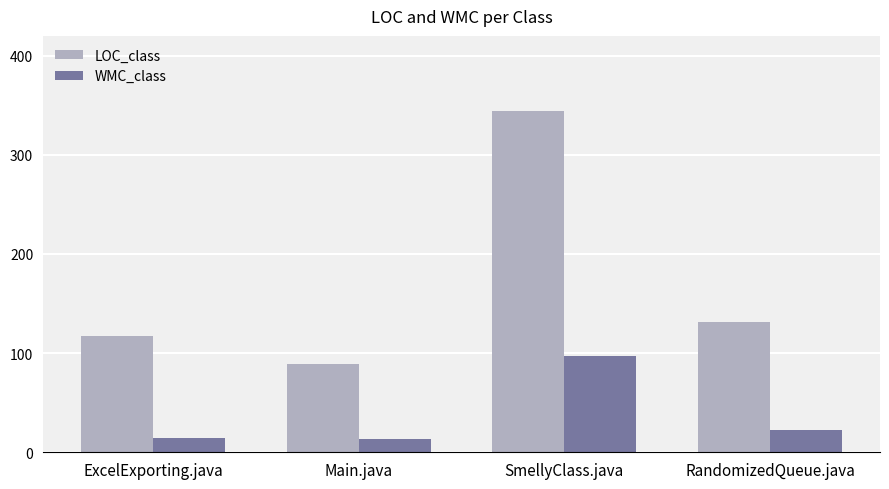

What is the difference between the WMC_class values at ExcelExporting.java and SmellyClass.java?

83